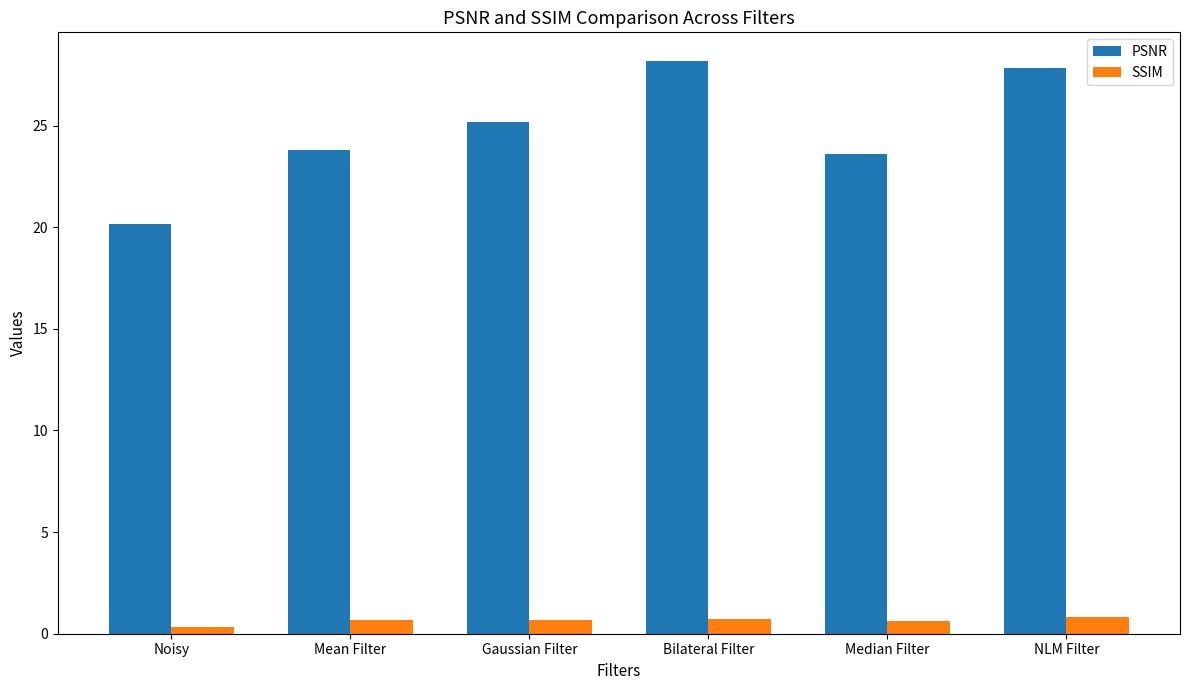

What is the total value across all series at Mean Filter?

24.5